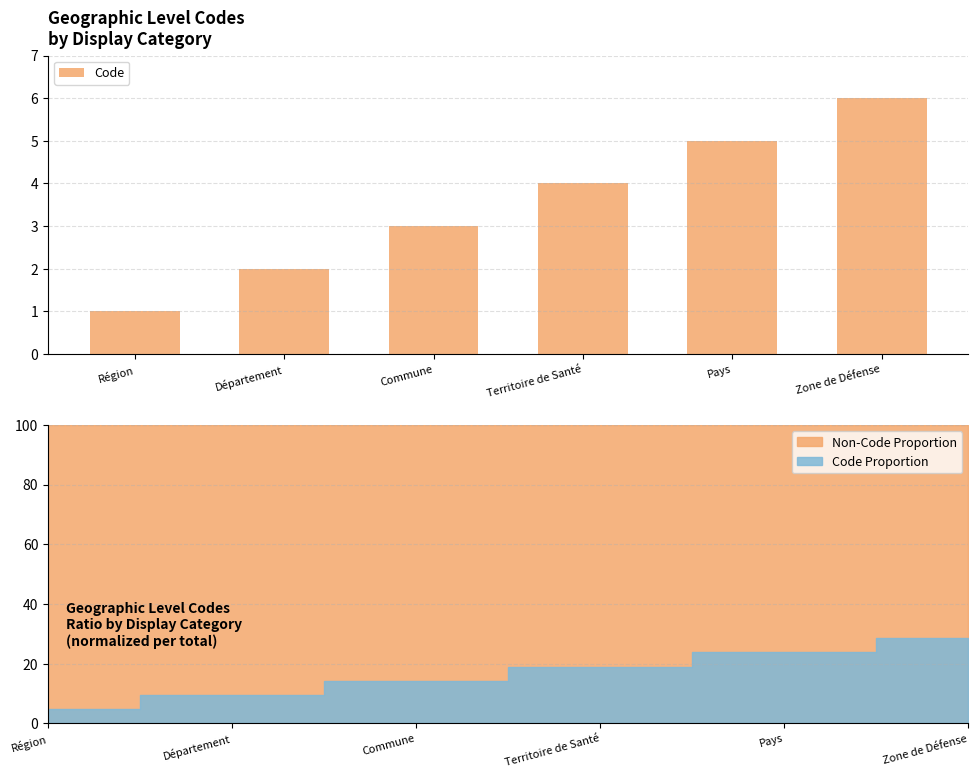

List the labels in order of value, smallest first.

Région, Département, Commune, Territoire de Santé, Pays, Zone de Défense